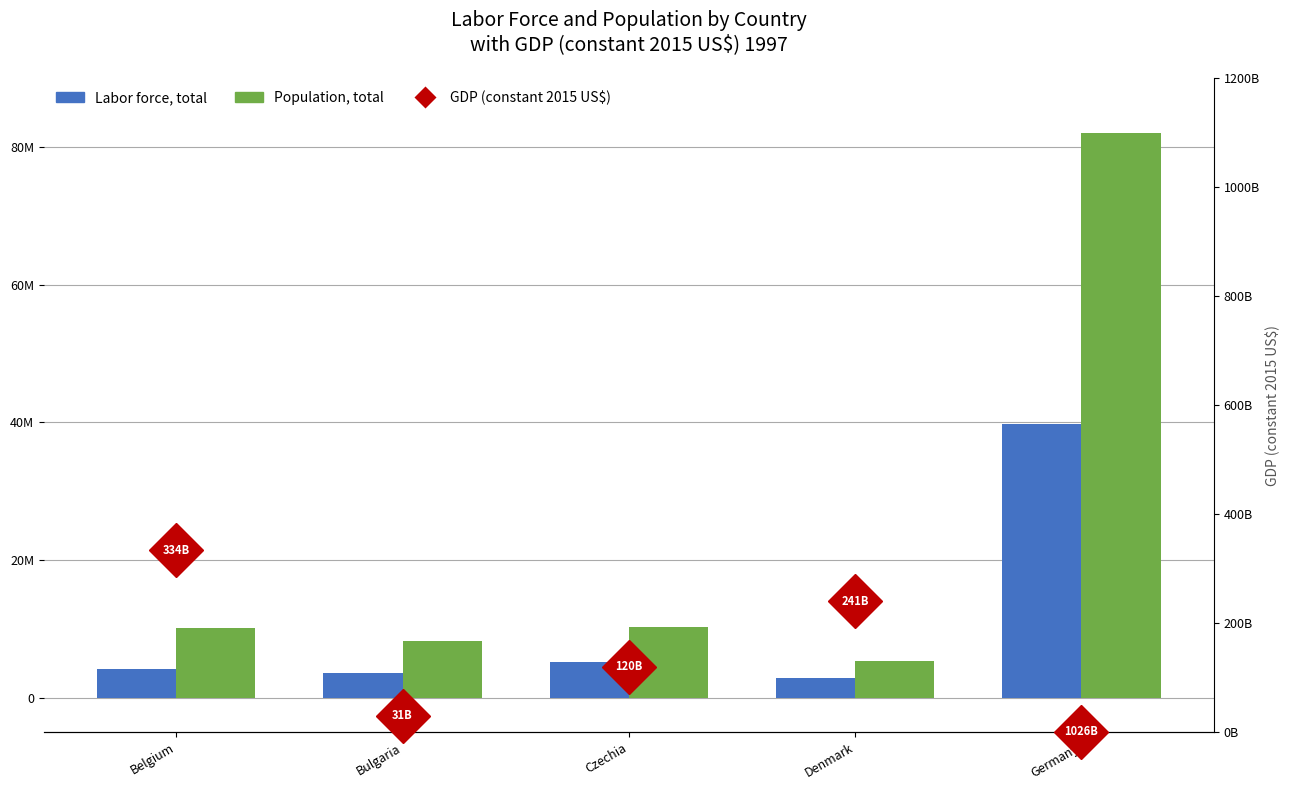

The value of Population, total at Belgium is 10181245. True or false?

True